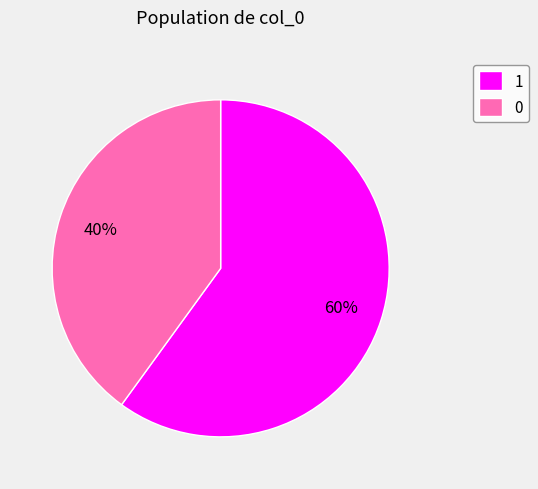

What is the ratio of the value at 0 to the value at 1?

0.7